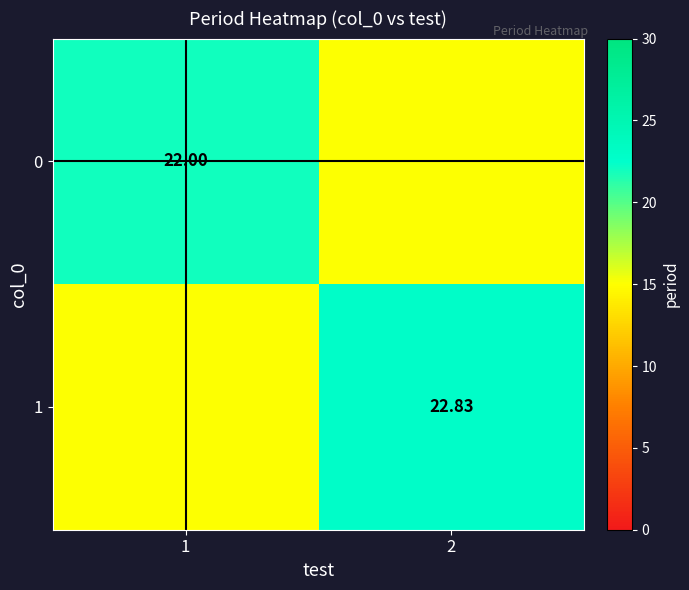

Is the value of 1 at 2 greater than the value of 0 at 1?

Yes